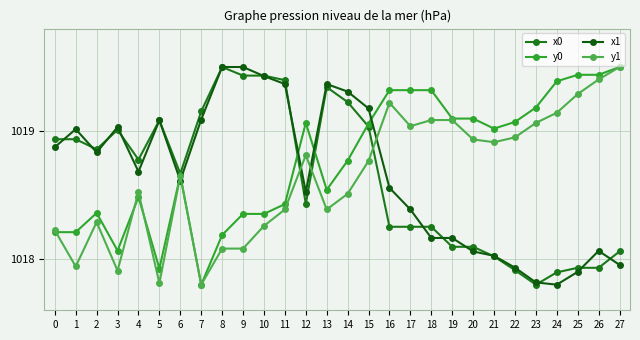

The x1 series shows 279.7 at 9. True or false?

False